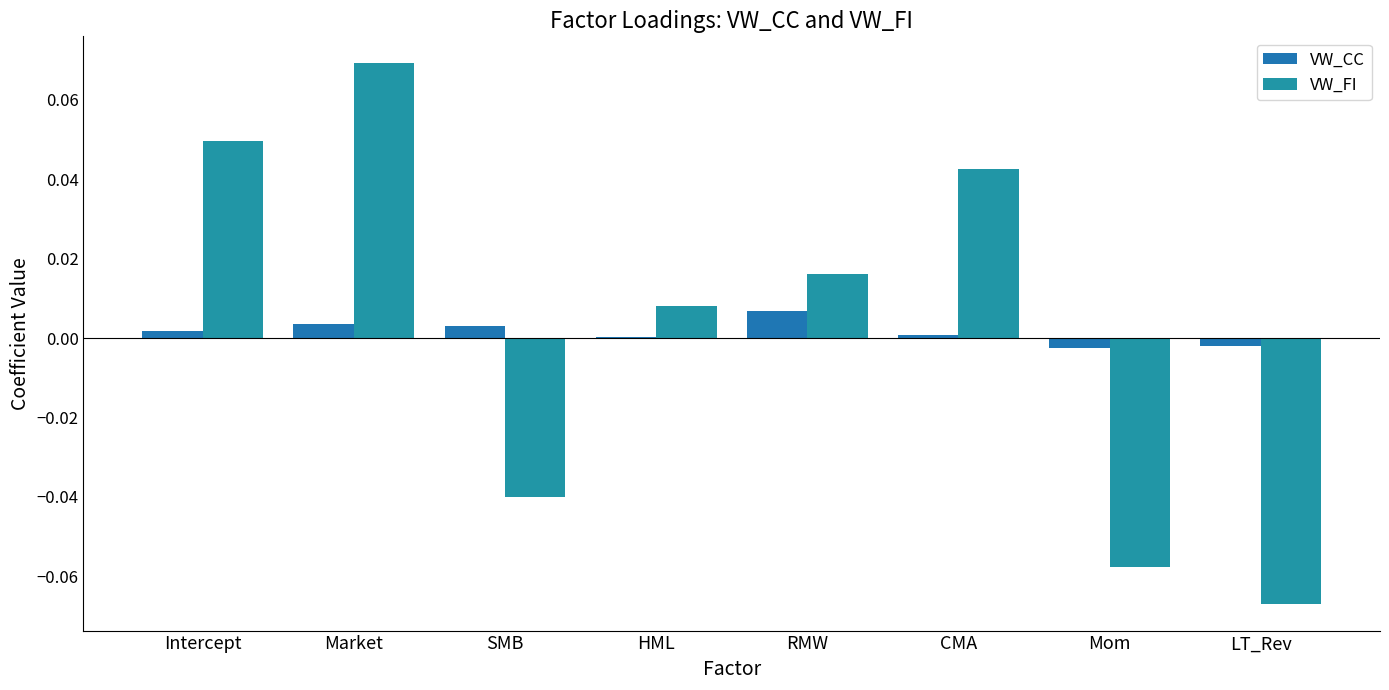

How many groups of bars are there?

8